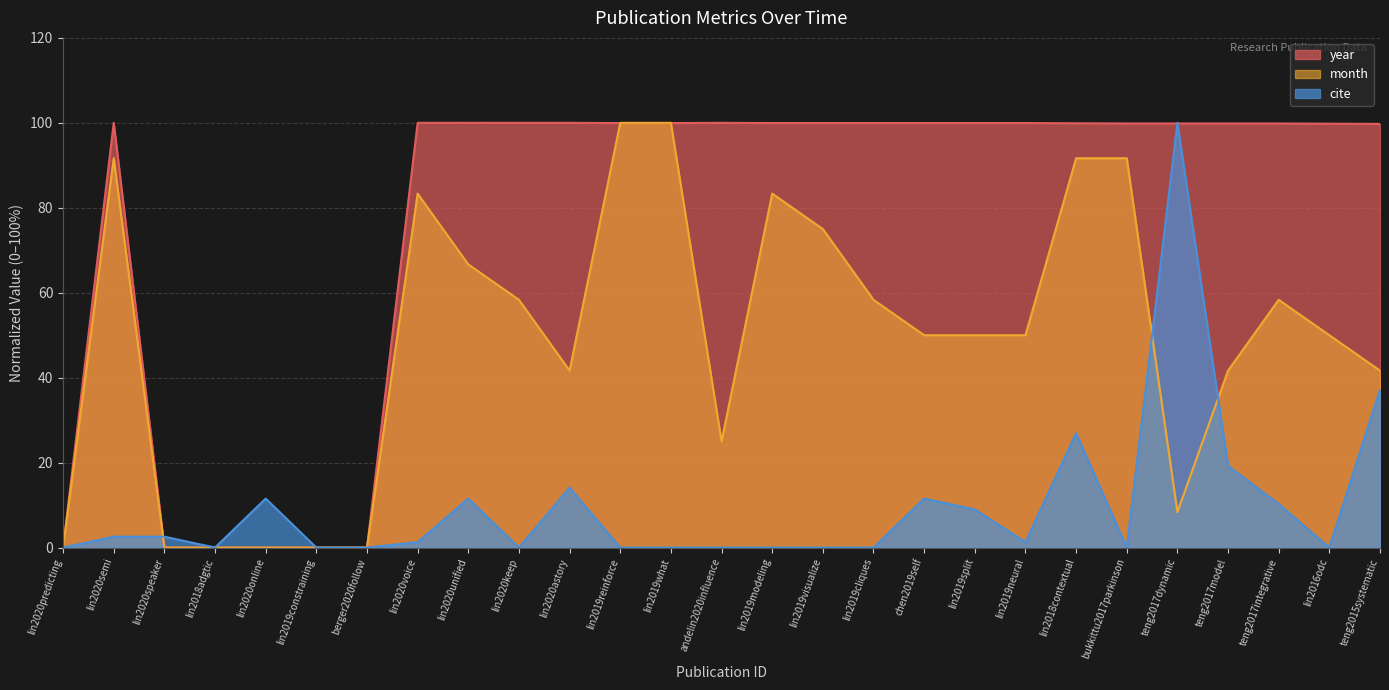

What is the greatest value displayed?

100.0